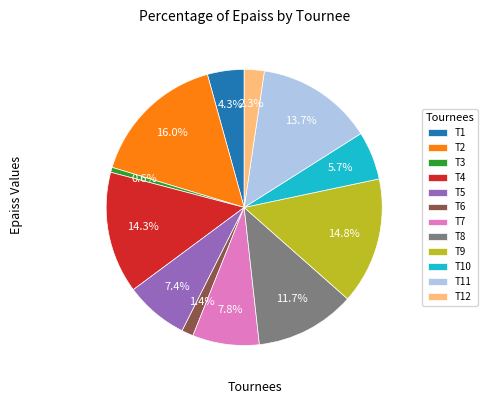

Is it true that T9 is 10% of the pie?

False